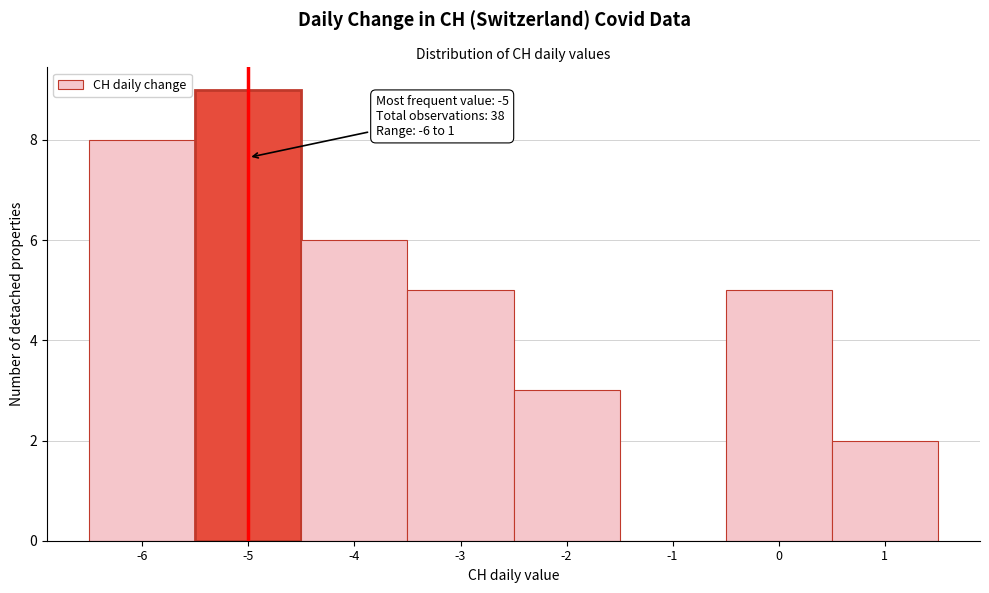

Which range on the x-axis has the tallest bar?

-5.5 to -4.5